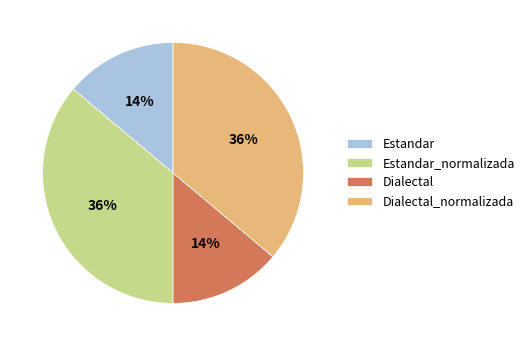

Is it true that Dialectal is 2% of the pie?

False